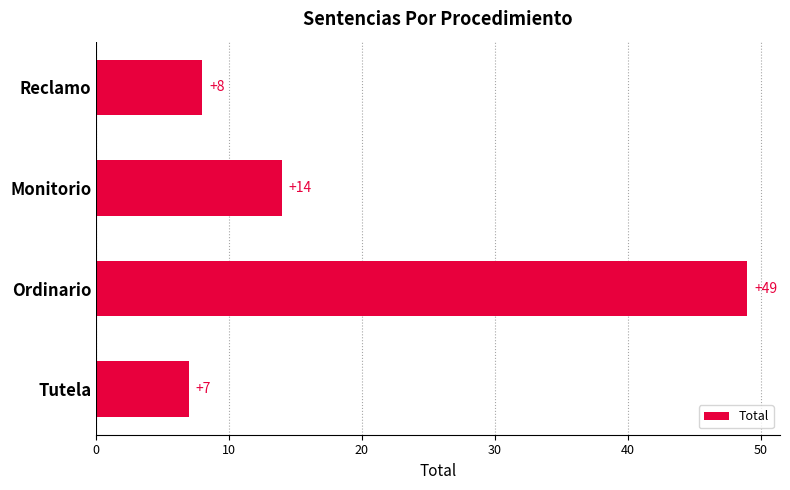

Which has a higher value, Monitorio or Tutela?

Monitorio